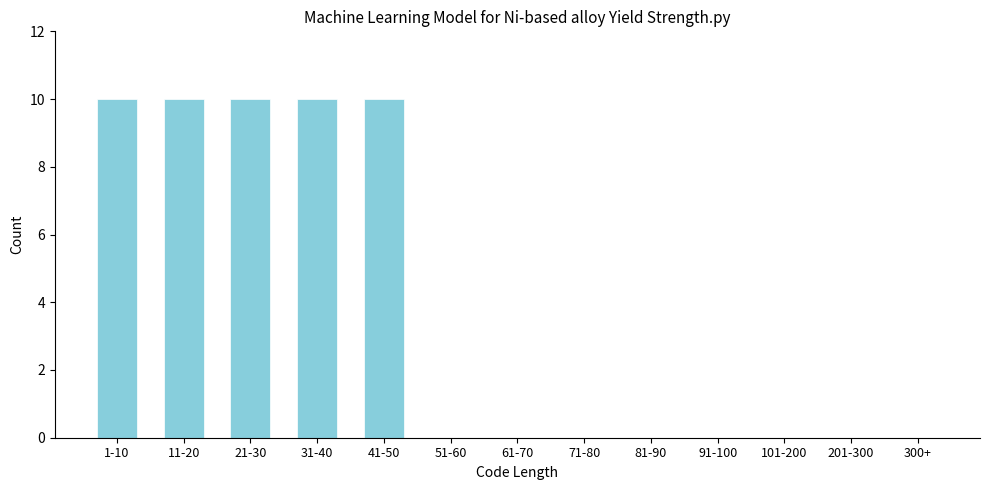

Reading left to right, transcribe all the data shown in this chart.

1-10=10	11-20=10	21-30=10	31-40=10	41-50=10	51-60=0	61-70=0	71-80=0	81-90=0	91-100=0	101-200=0	201-300=0	300+=0